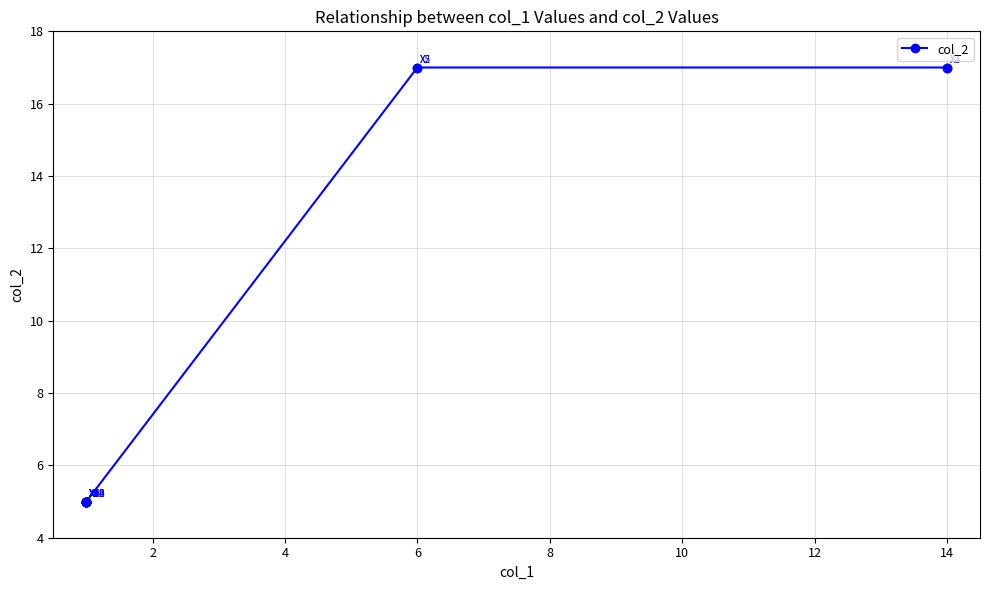

Does the chart have visible grid lines?

Yes